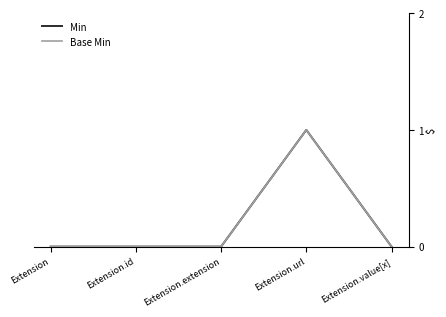

Does the chart have visible grid lines?

No